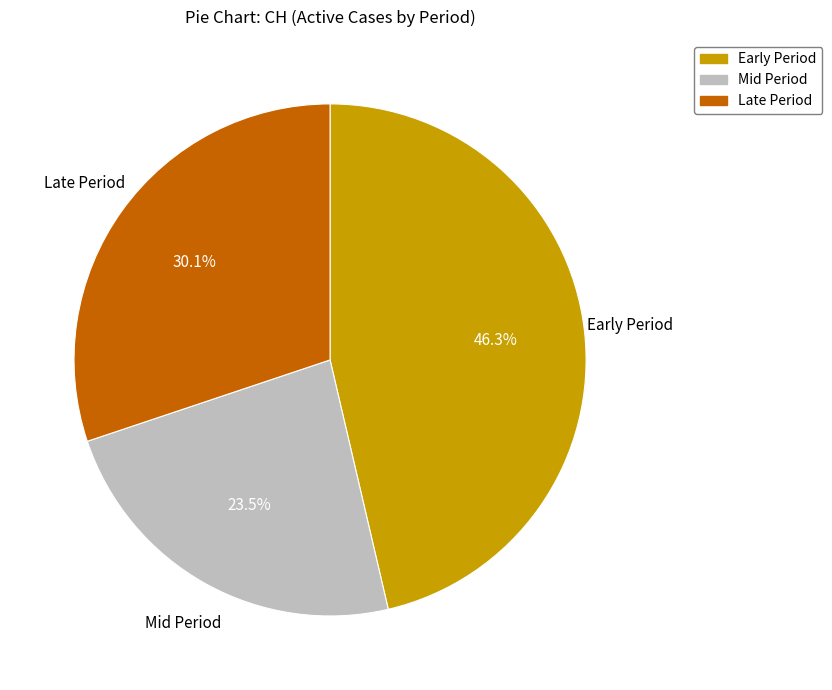

To the nearest percent, what is the difference between the largest and smallest slice percentages?

23%